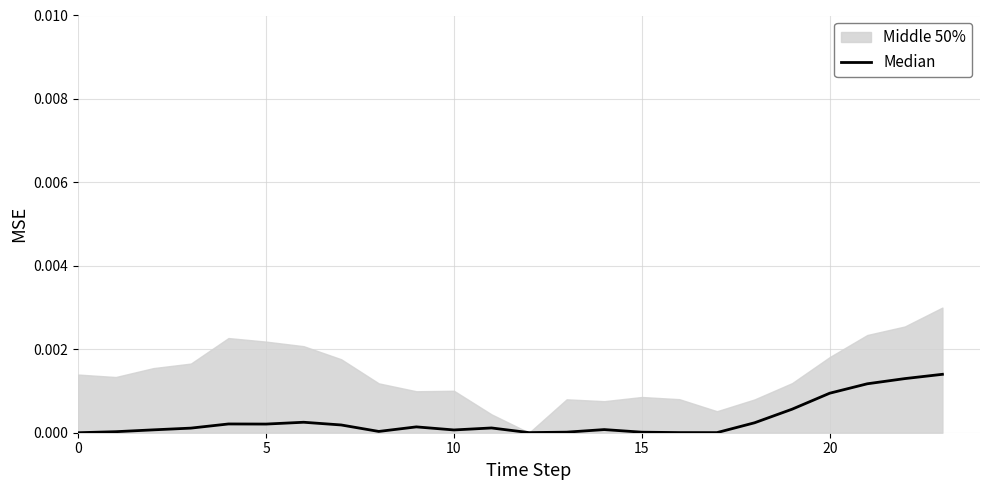

Which category has the highest value across all series?

23